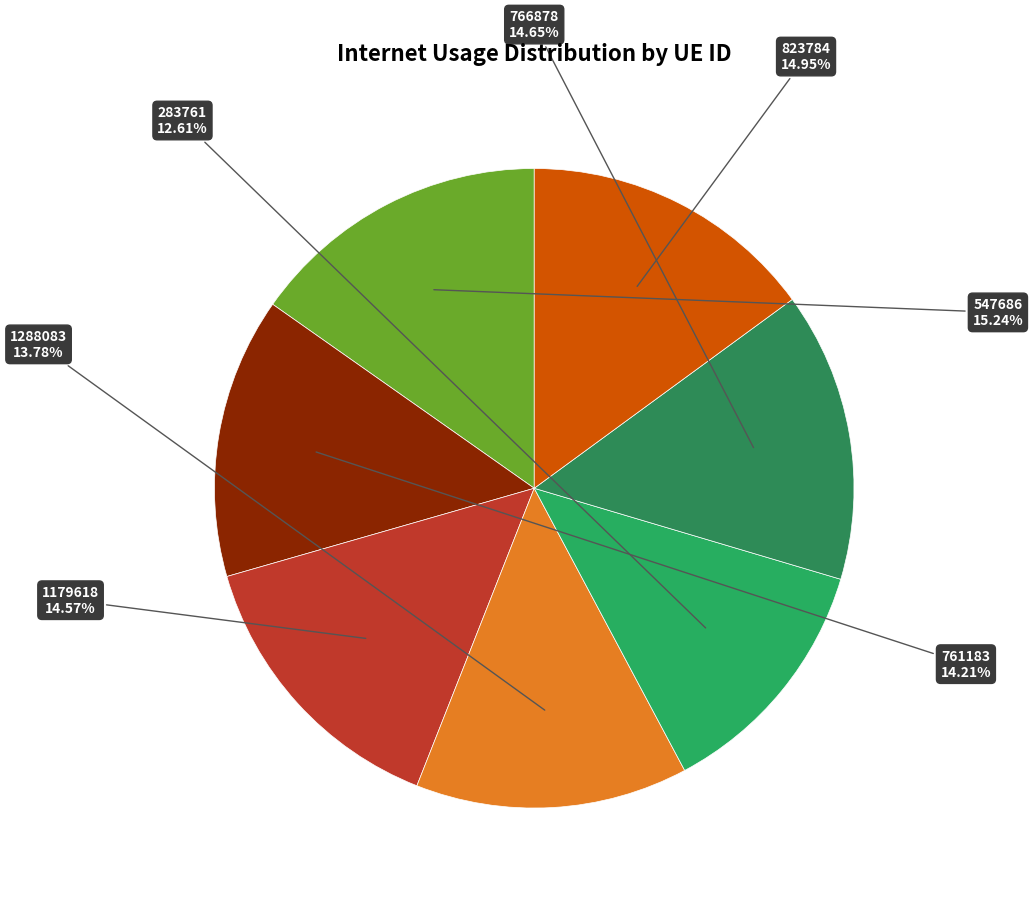

Count the number of slices in the pie.

7